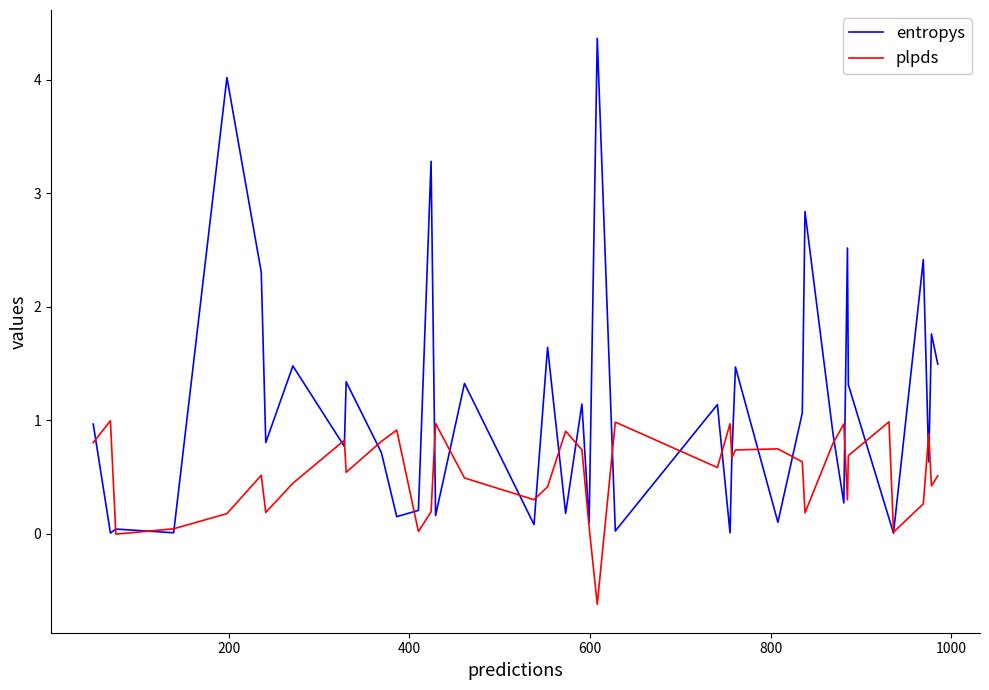

Which series has the largest range (max minus min)?

entropys